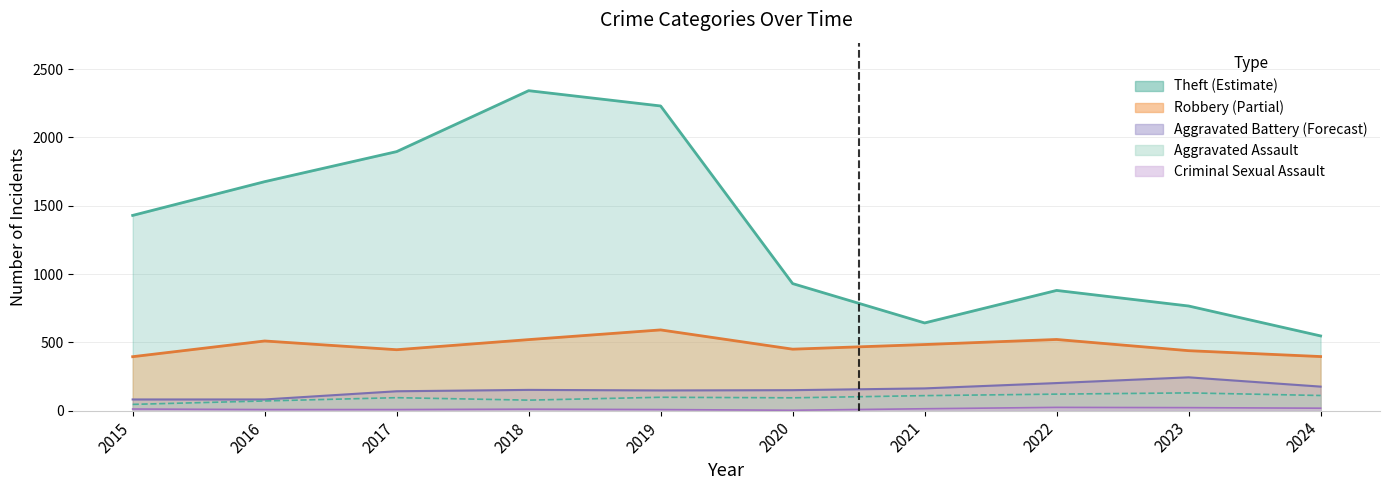

Where is the first local minimum for Aggravated Assault?

2018